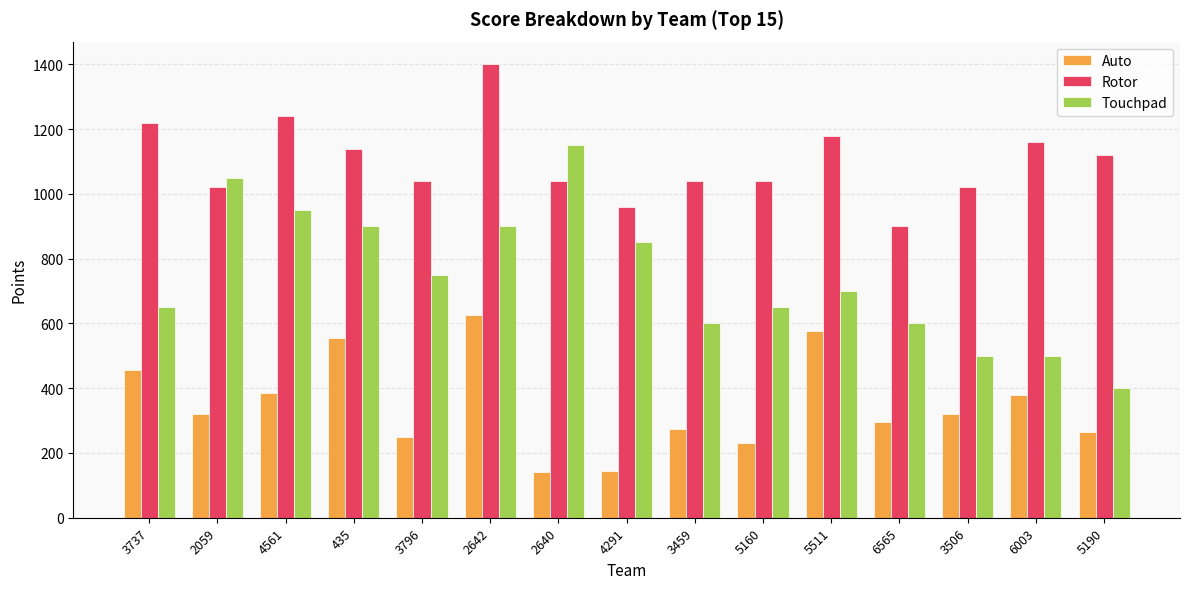

What are all the series names shown in the legend?

Auto, Rotor, Touchpad